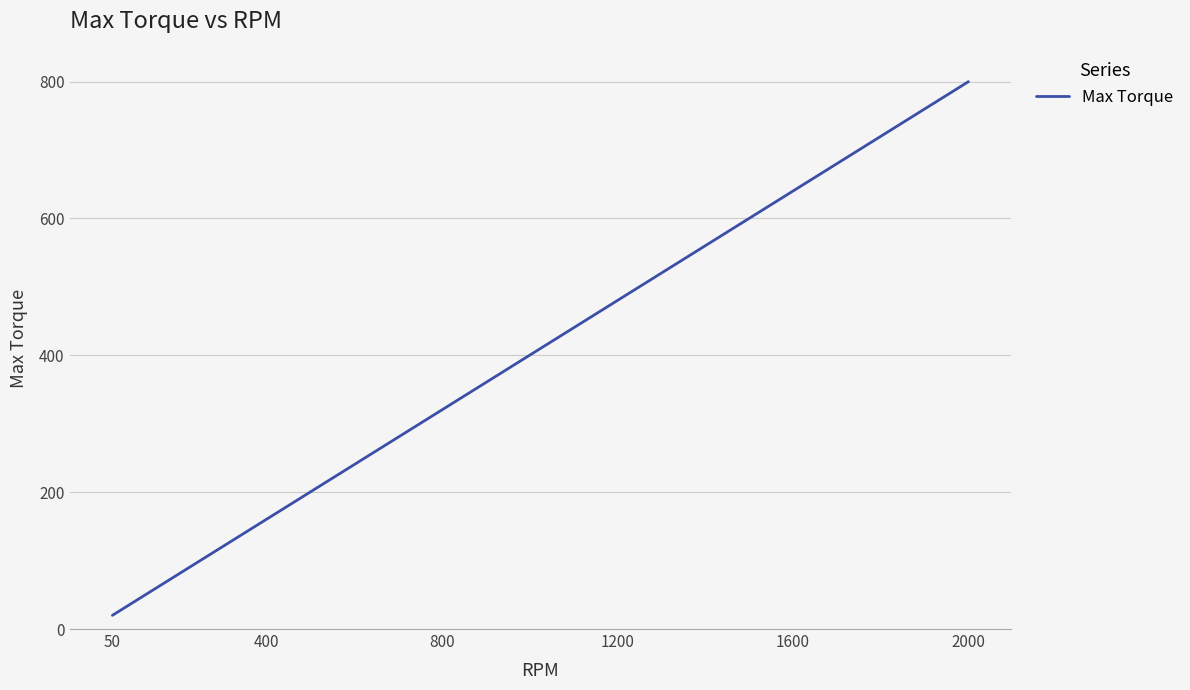

What is the difference between the maximum and minimum values?

780